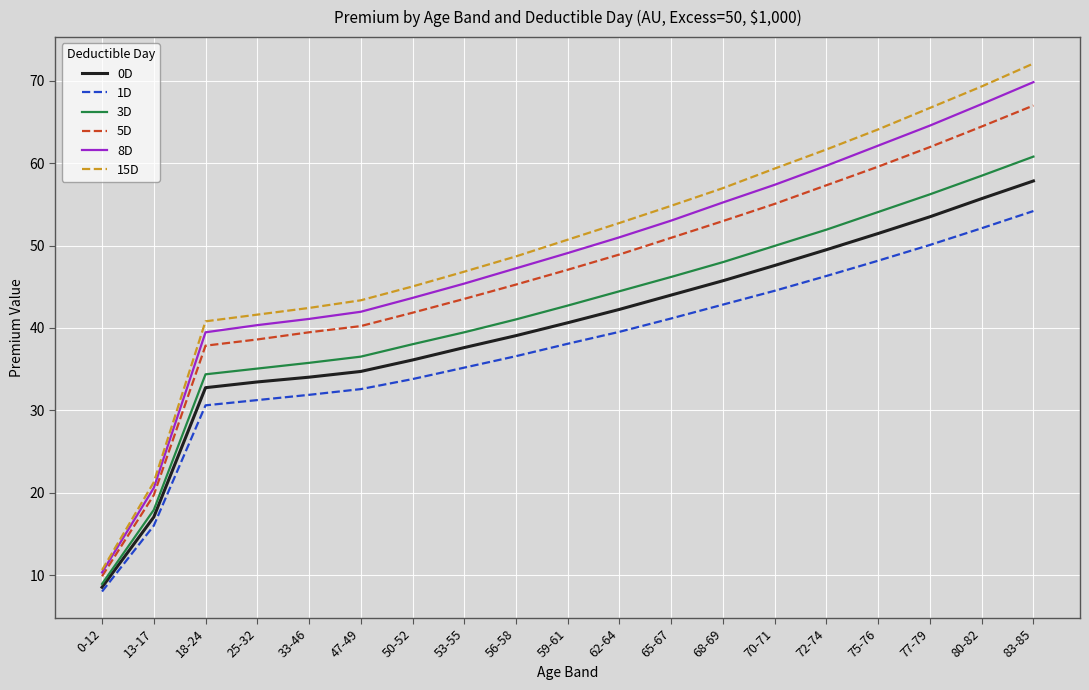

Rank the categories by 8D value from highest to lowest.

83-85, 80-82, 77-79, 75-76, 72-74, 70-71, 68-69, 65-67, 62-64, 59-61, 56-58, 53-55, 50-52, 47-49, 33-46, 25-32, 18-24, 13-17, 0-12